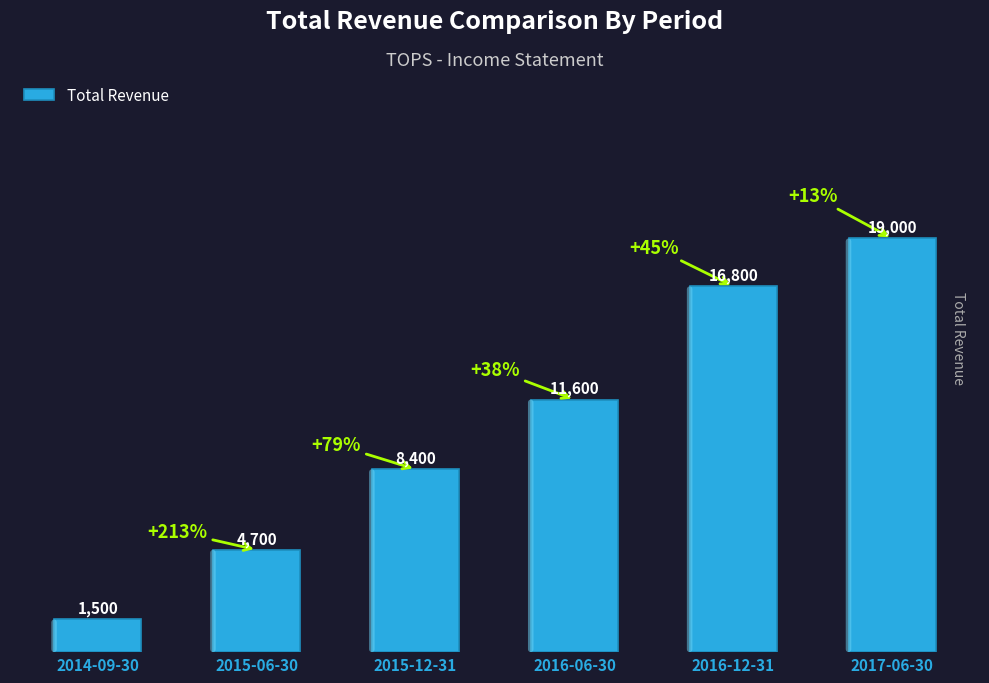

Where is the data nearest to the value 10250?

2016-06-30